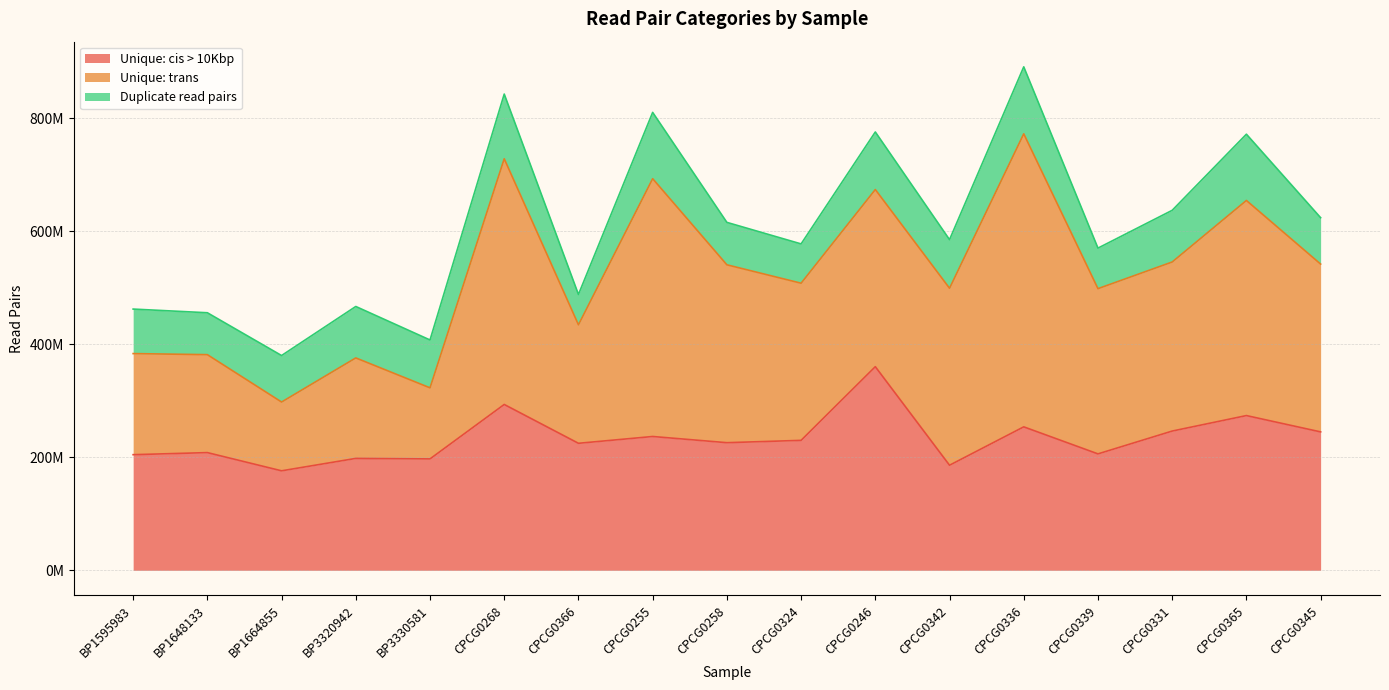

True or false: Duplicate read pairs has more than 0 interior local peaks.

True